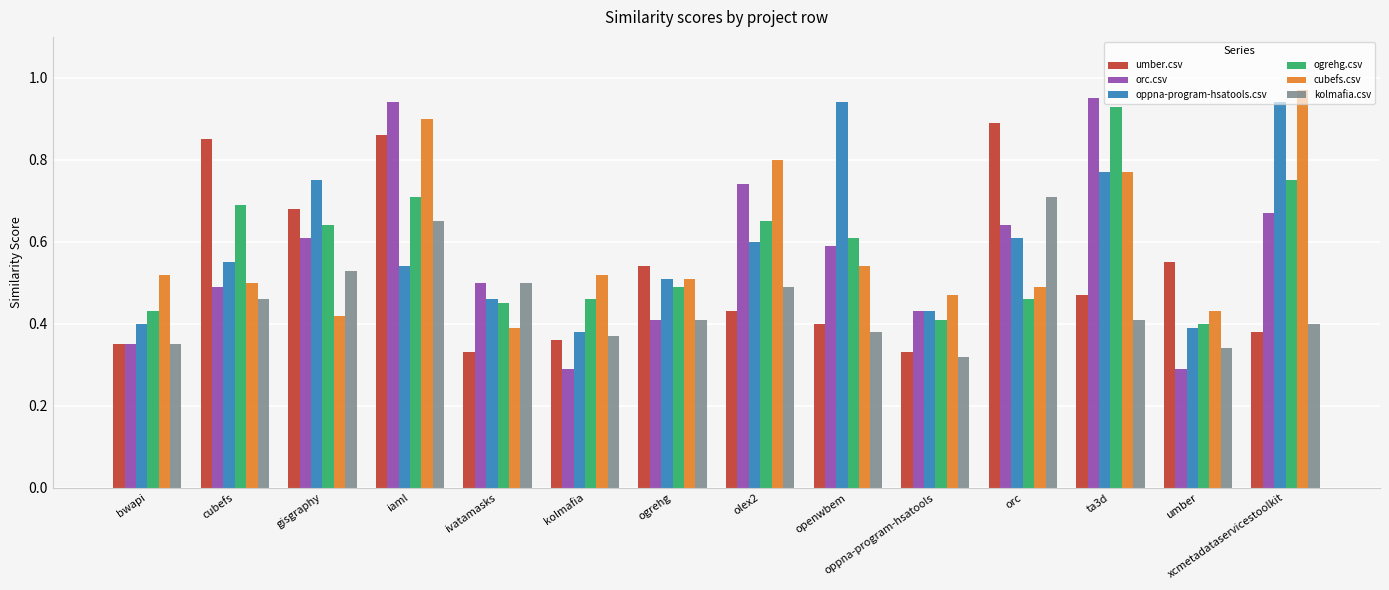

What is the difference between the highest and lowest values at ivatamasks?

0.2